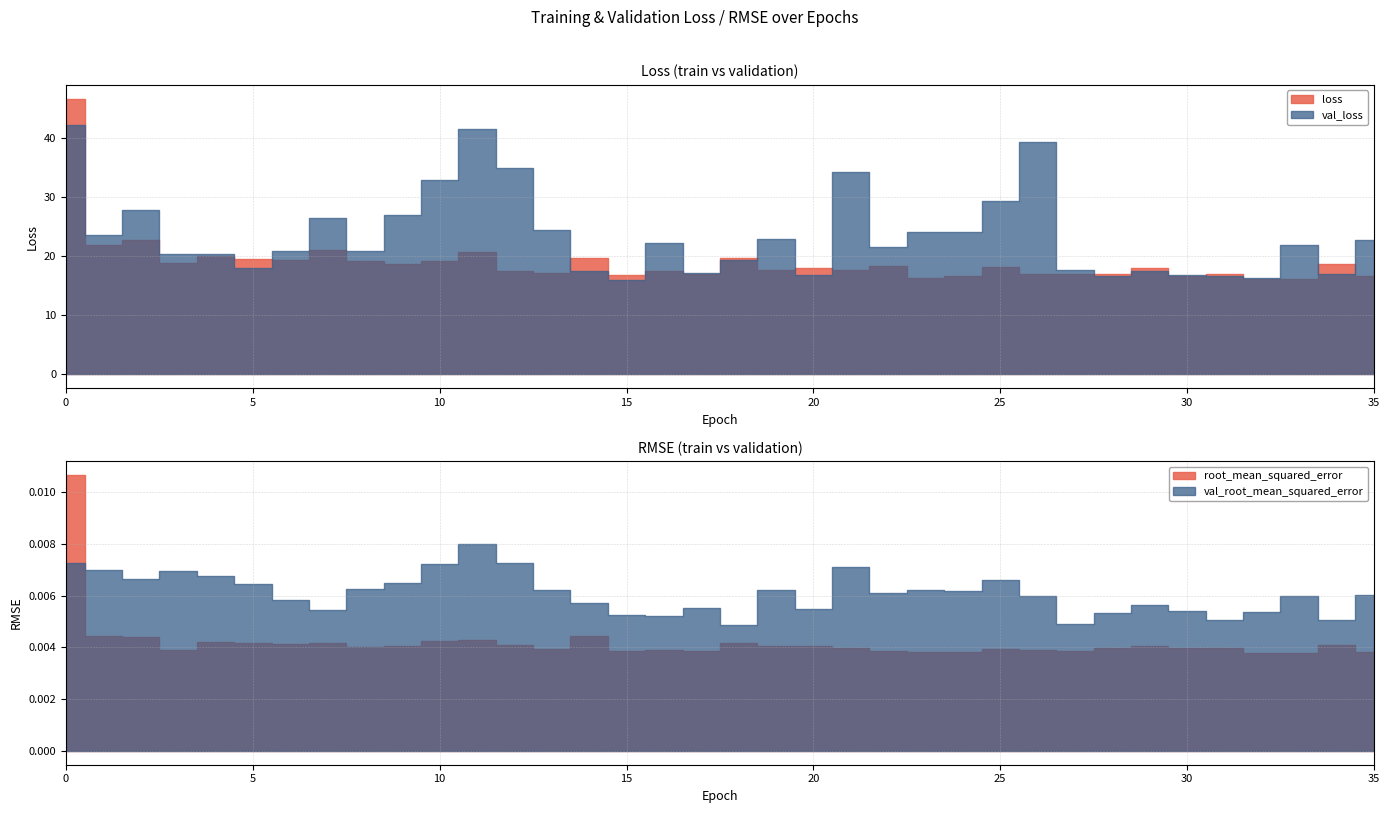

What is the spread (max minus min) of values at 8?

21.0